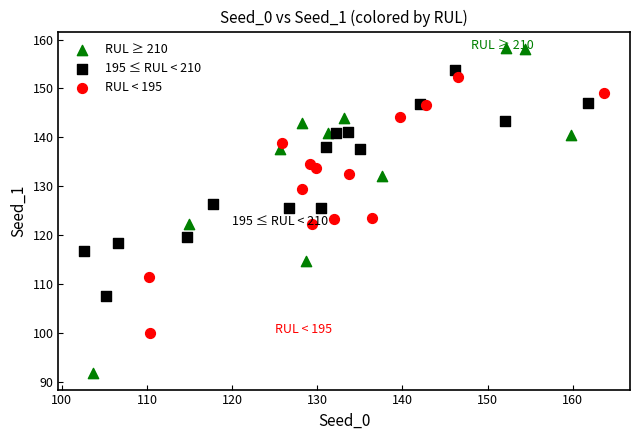

Which series contains the lowest Y value?

RUL ≥ 210